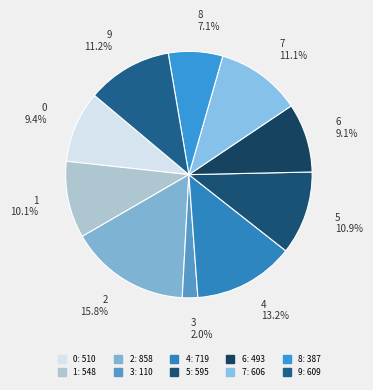

To the nearest percent, what is the difference between the 6 and 3 slice percentages?

7%